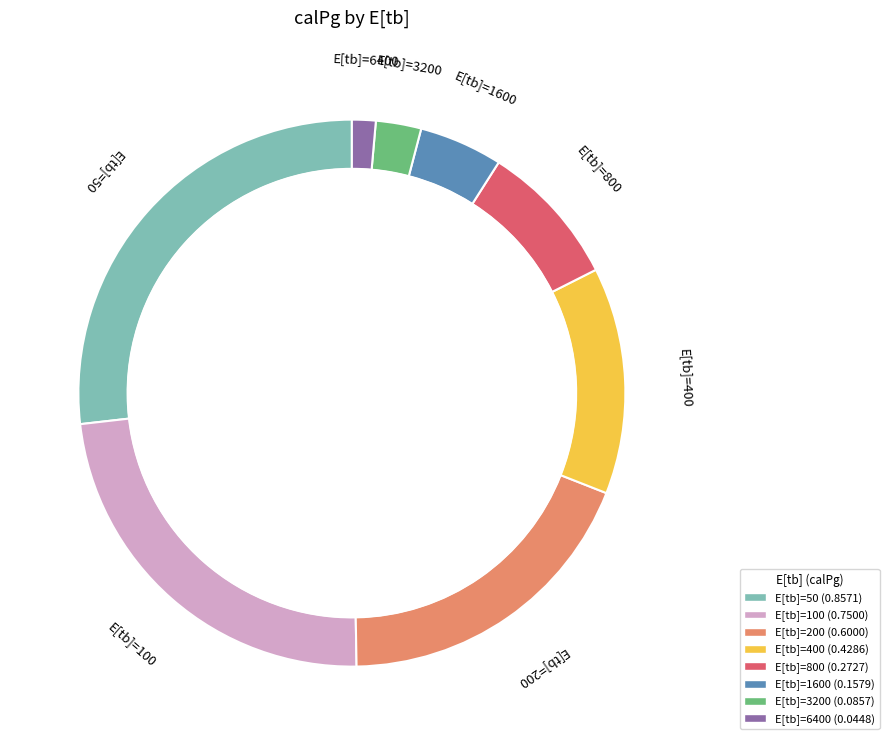

True or false: 800 accounts for 9% of the total.

True